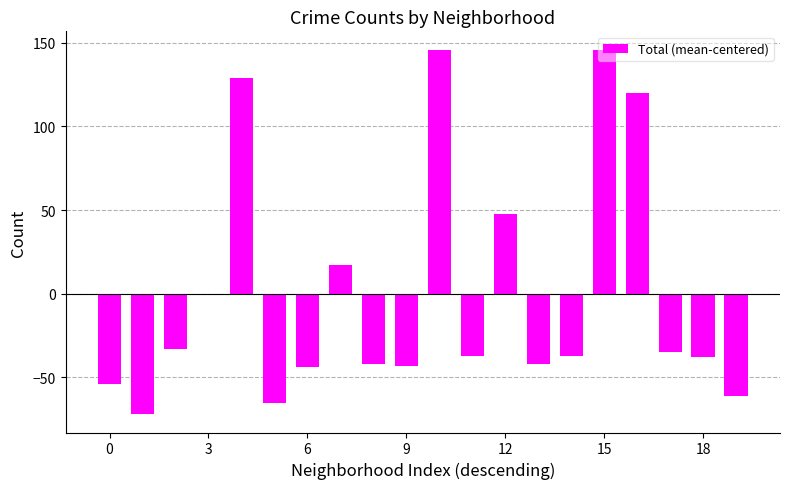

What is the maximum value shown in the chart?

145.9